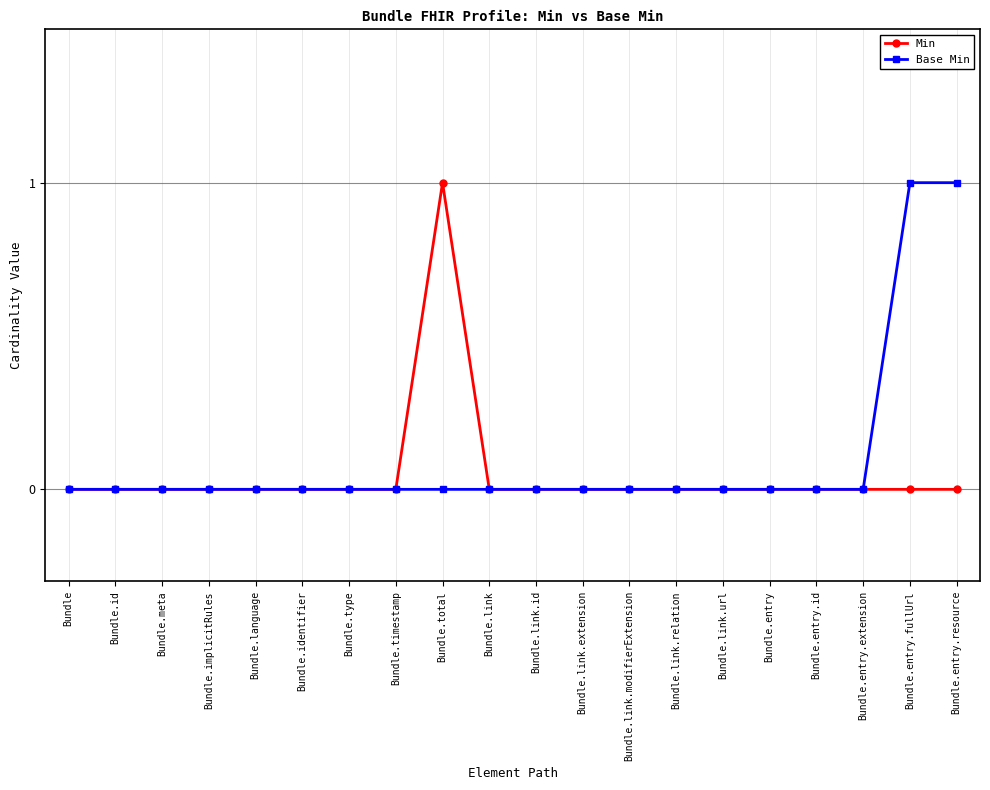

Reading right to left, list all the values displayed in this chart.

Min: 0	0	0	0	0	0	0	0	0	0	0	1	0	0	0	0	0	0	0	0
Base Min: 1	1	0	0	0	0	0	0	0	0	0	0	0	0	0	0	0	0	0	0